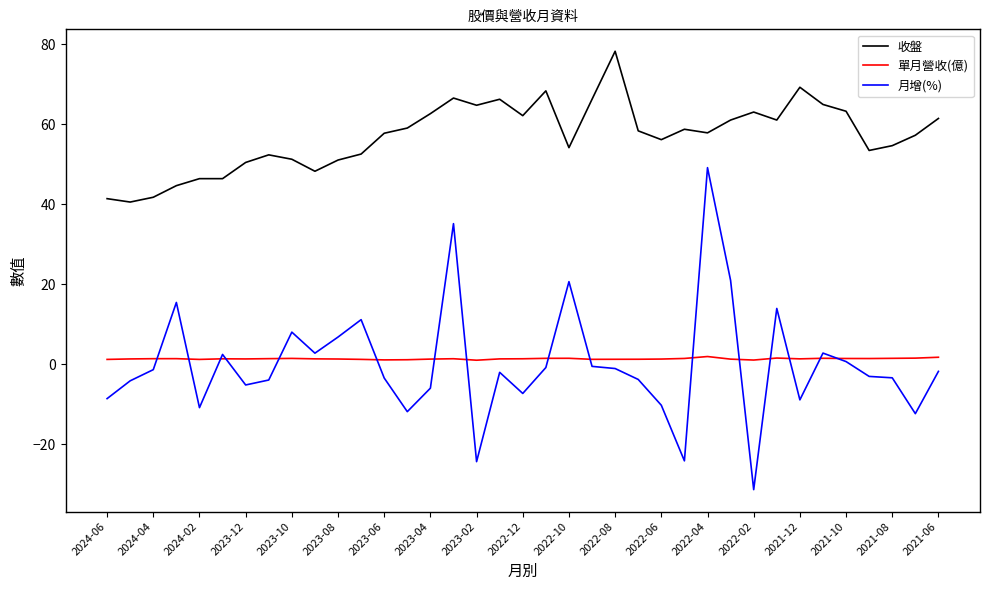

What is the greatest value displayed?

78.3